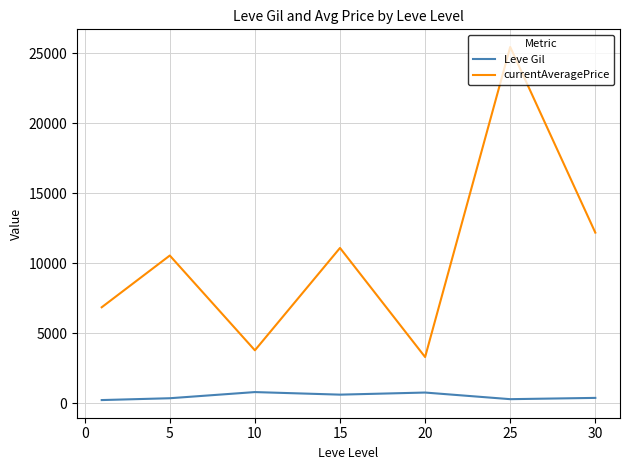

Which series has the largest total across all categories?

currentAveragePrice